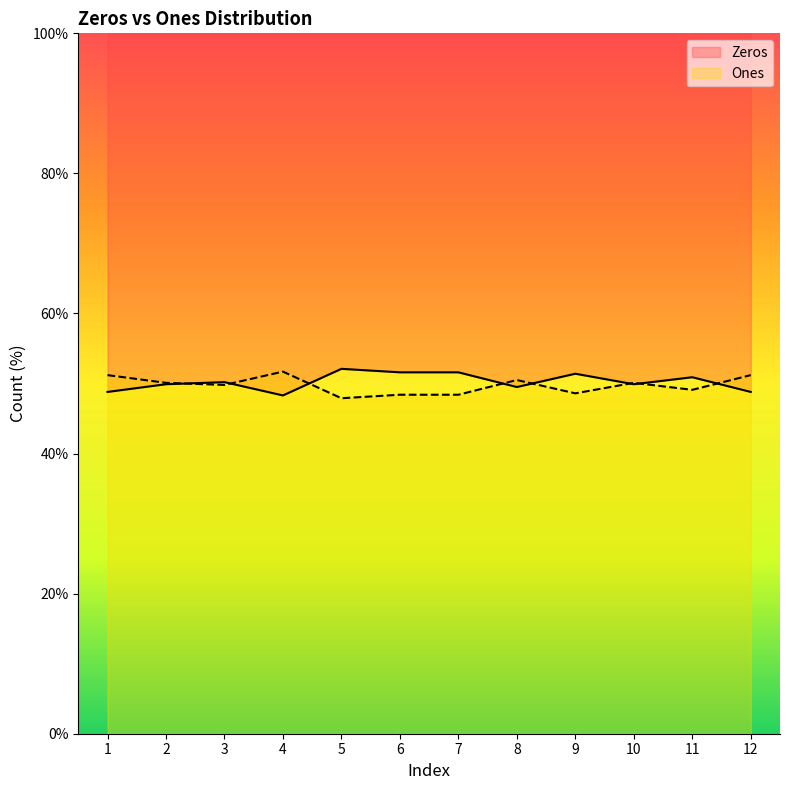

At which category is the sum across all series the highest?

1